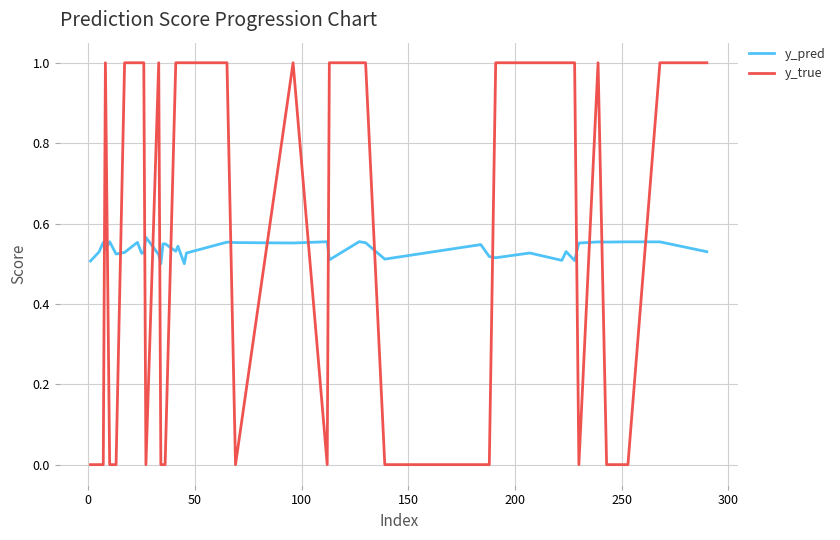

List the series in order of their peak value, highest first.

y_true, y_pred